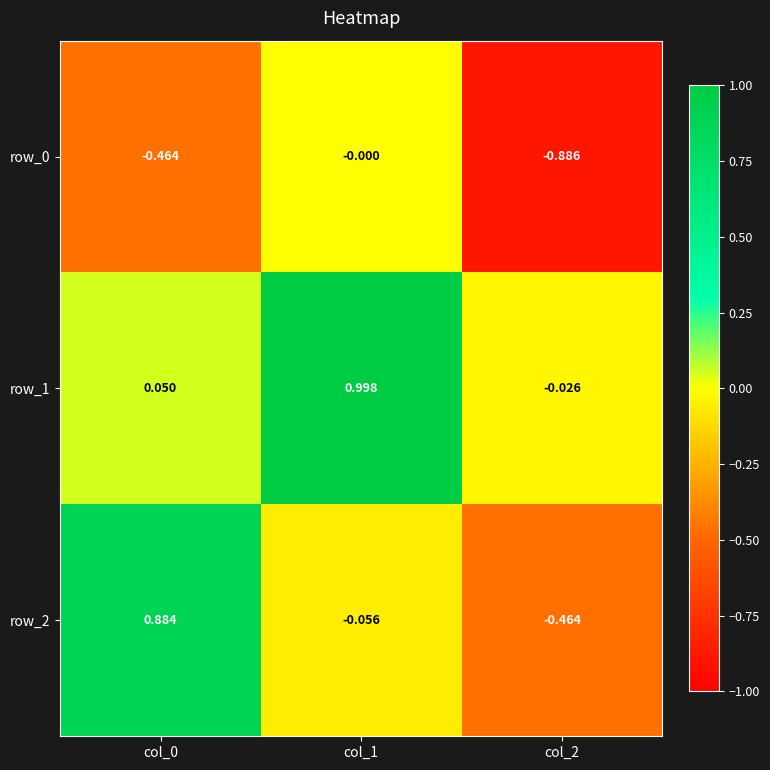

Is the value of row_1 at col_1 greater than the value of row_0 at col_2?

Yes